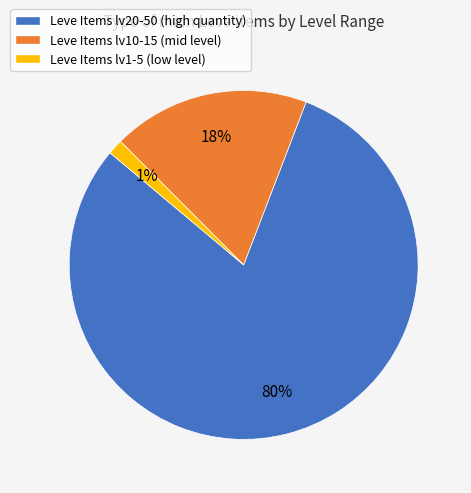

Is the sum of Leve Items lv20-50 (high quantity) and Leve Items lv10-15 (mid level) greater than half?

Yes